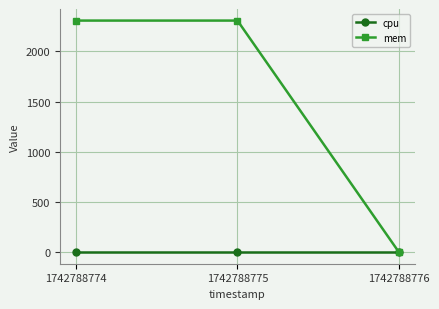

What is the average value of the mem series?

1539